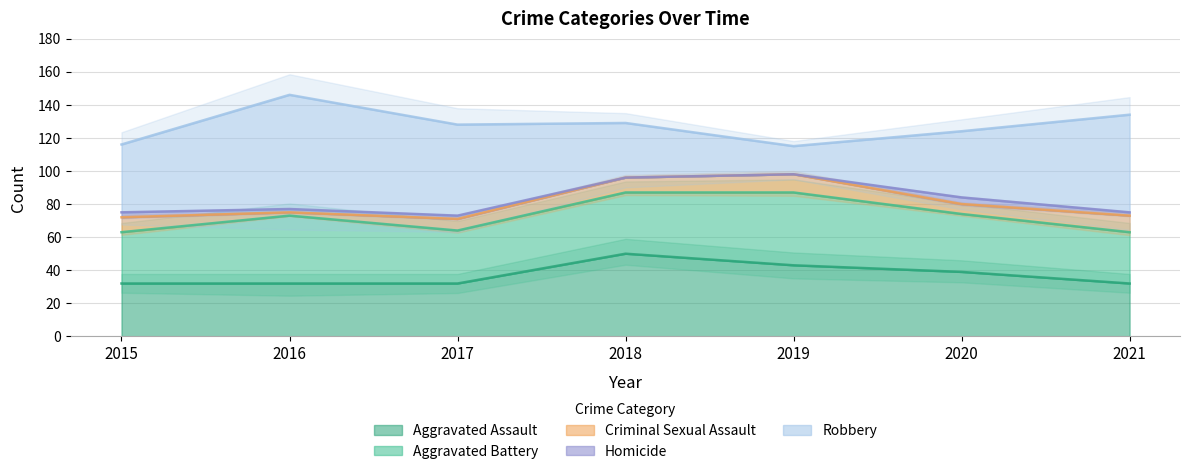

Reading right to left, what are all the values shown in this chart?

Aggravated Assault: 32	39	43	50	32	32	32
Aggravated Battery: 31	35	44	37	32	41	31
Criminal Sexual Assault: 10	6	11	9	7	2	9
Homicide: 2	4	0	0	2	2	3
Robbery: 59	40	17	33	55	69	41